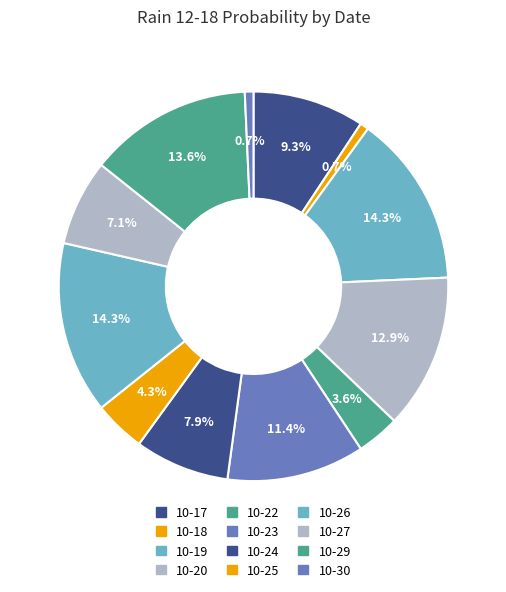

How many slices are in this pie chart?

12